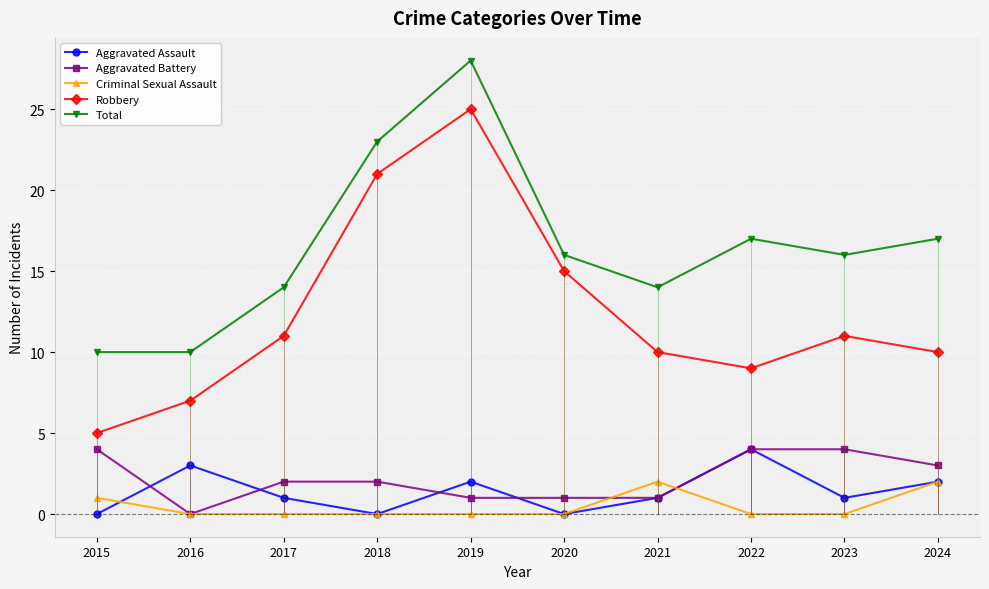

Reading left to right, what are all the values shown in this chart?

Aggravated Assault: 0	3	1	0	2	0	1	4	1	2
Aggravated Battery: 4	0	2	2	1	1	1	4	4	3
Criminal Sexual Assault: 1	0	0	0	0	0	2	0	0	2
Robbery: 5	7	11	21	25	15	10	9	11	10
Total: 10	10	14	23	28	16	14	17	16	17